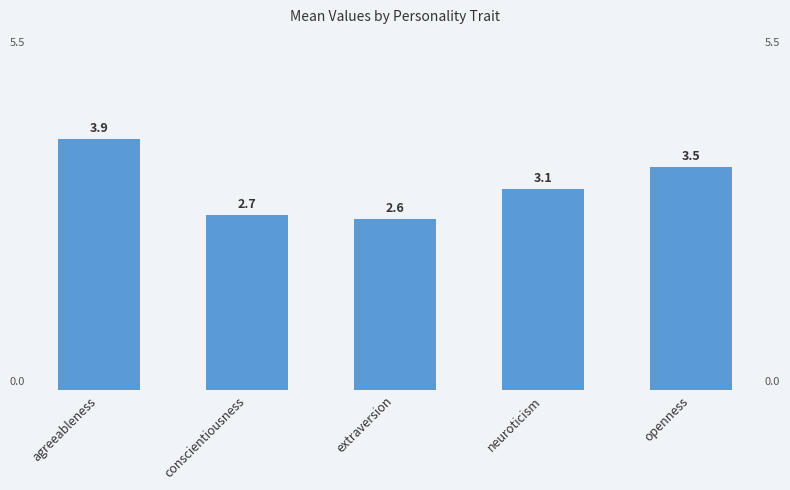

True or false: the data shows 1.2 at neuroticism.

False